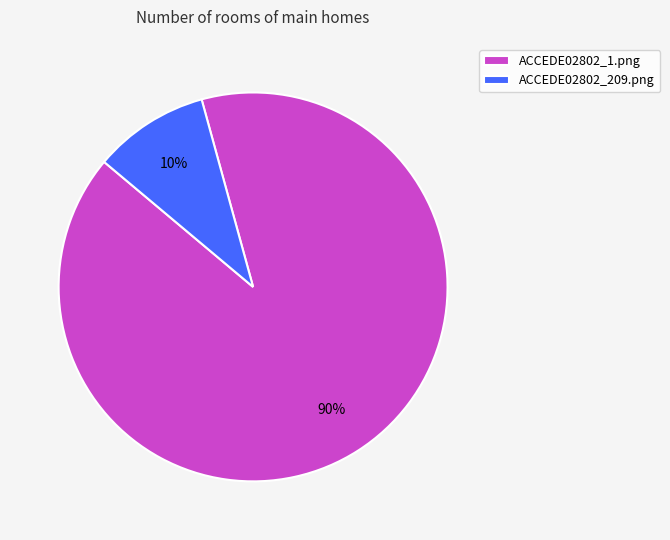

To the nearest percent, what is the average slice percentage?

50%